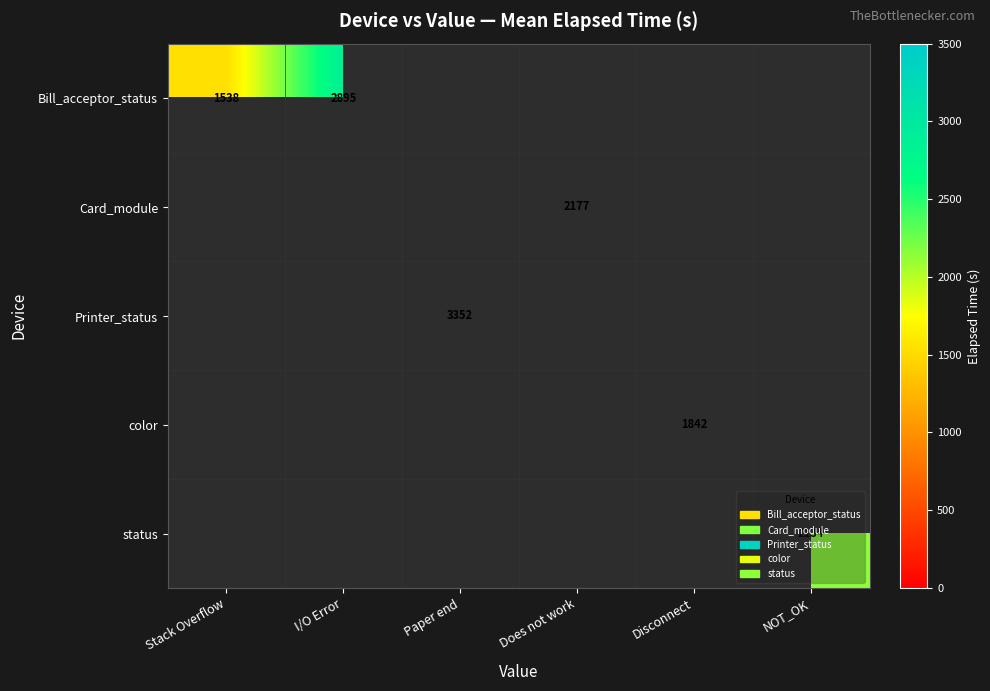

The value of Card_module at Does not work is 2177. True or false?

True